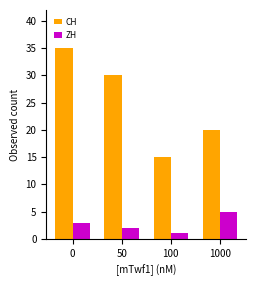

What is the value of the ZH bar at the 3rd from the left?

1